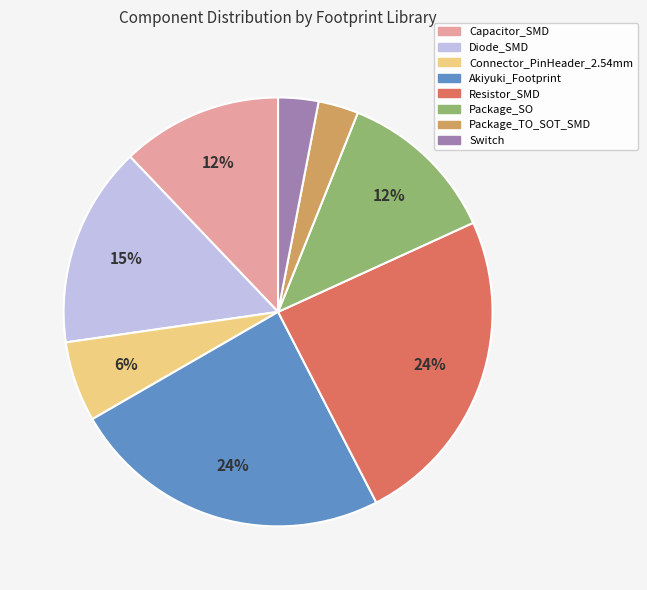

Is the sum of Akiyuki_Footprint and Capacitor_SMD greater than half?

No